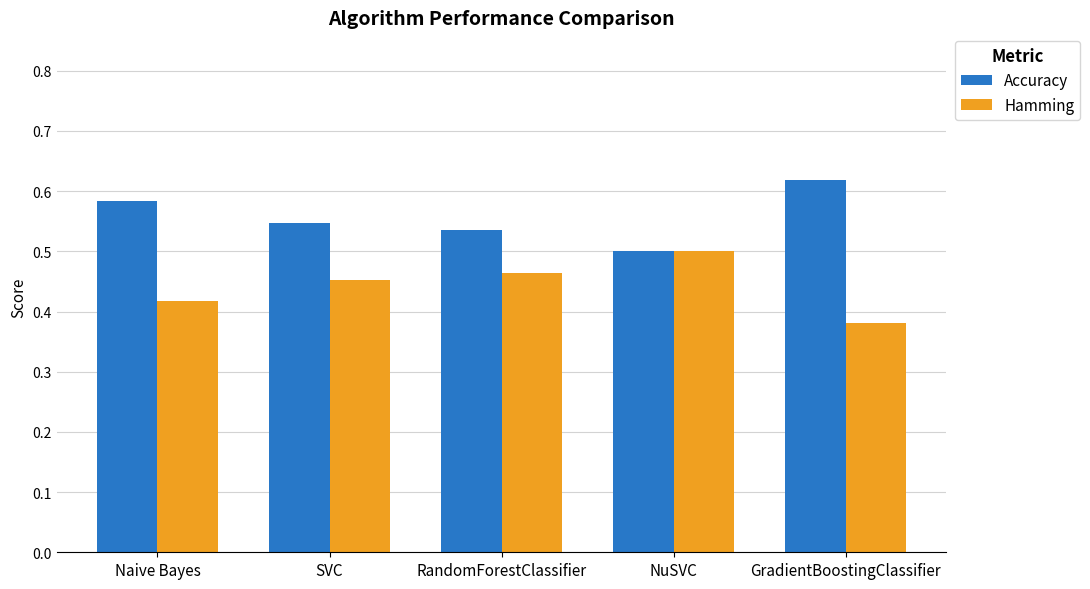

What is the sum of the Hamming values at NuSVC and SVC?

1.0